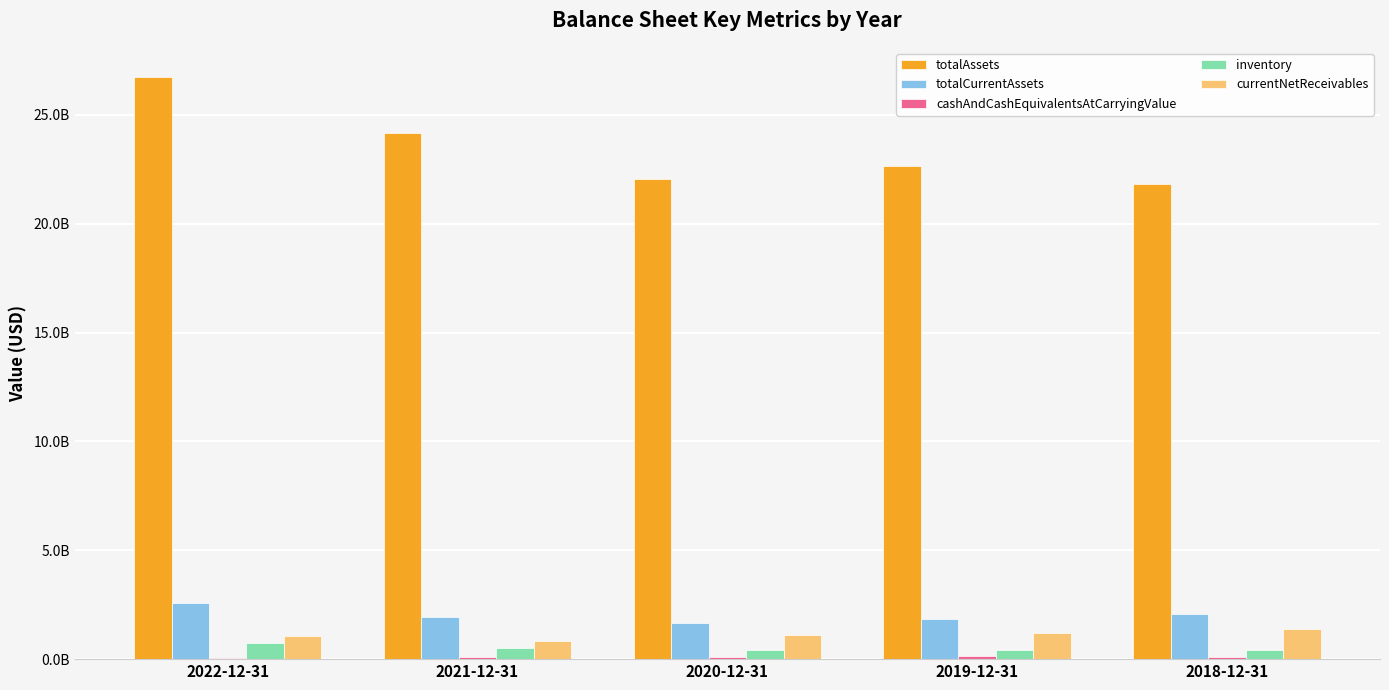

The value of cashAndCashEquivalentsAtCarryingValue at 2018-12-31 is 112800000. True or false?

True